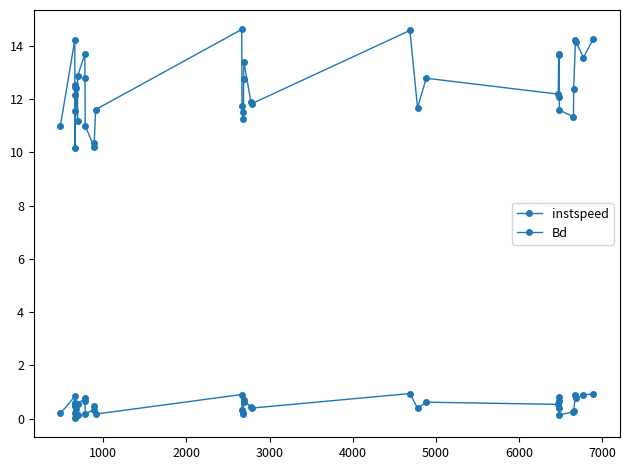

How many data points does each series have?

38